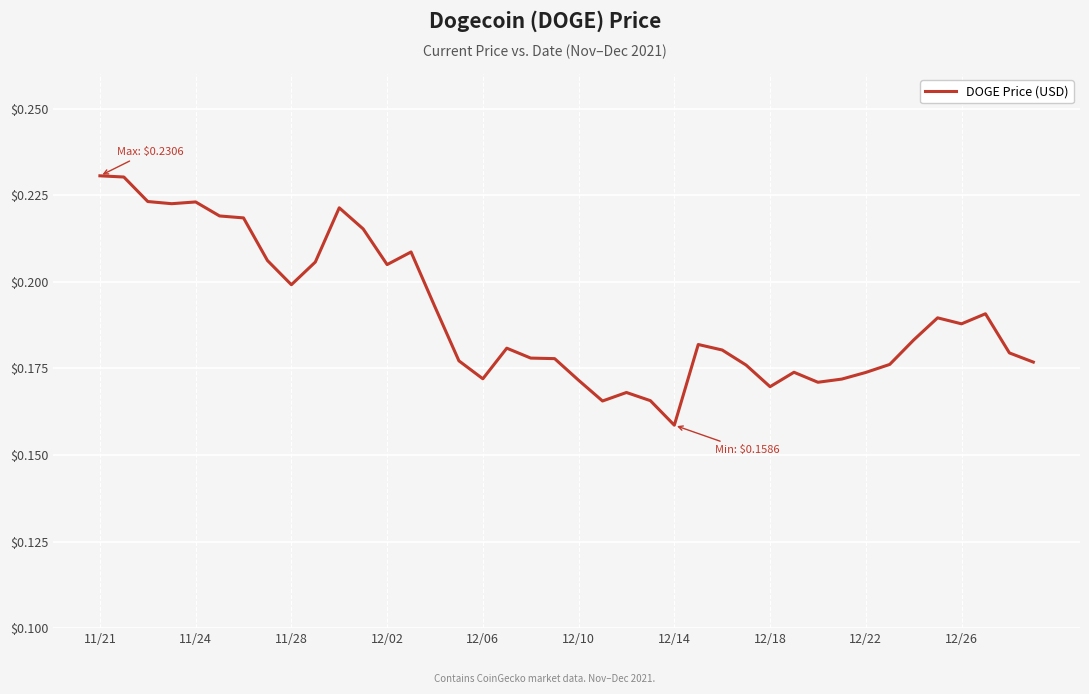

How many values are between 0 and 1?

40